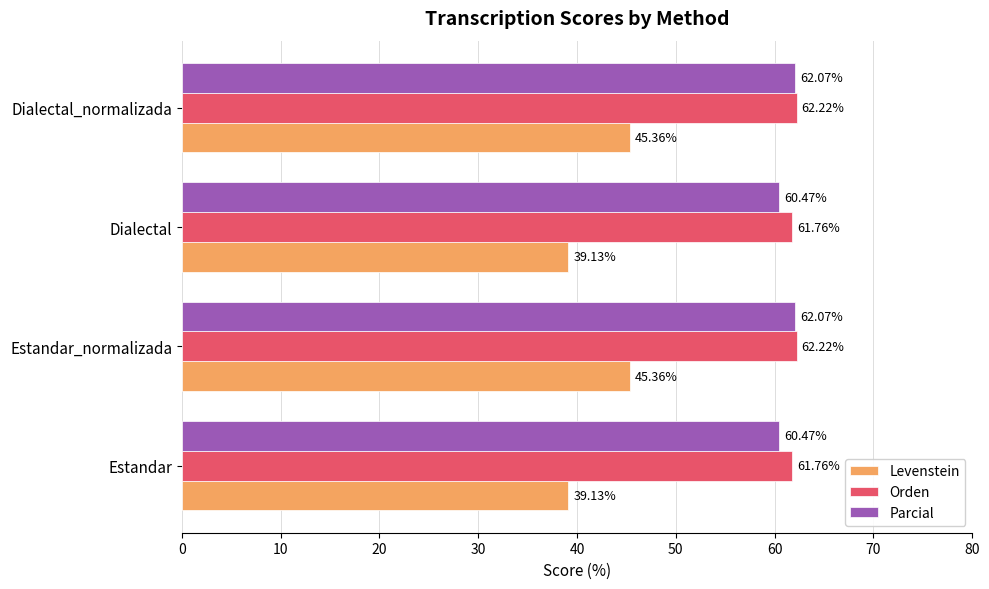

Rank the series at Dialectal_normalizada from lowest to highest value.

Levenstein, Parcial, Orden